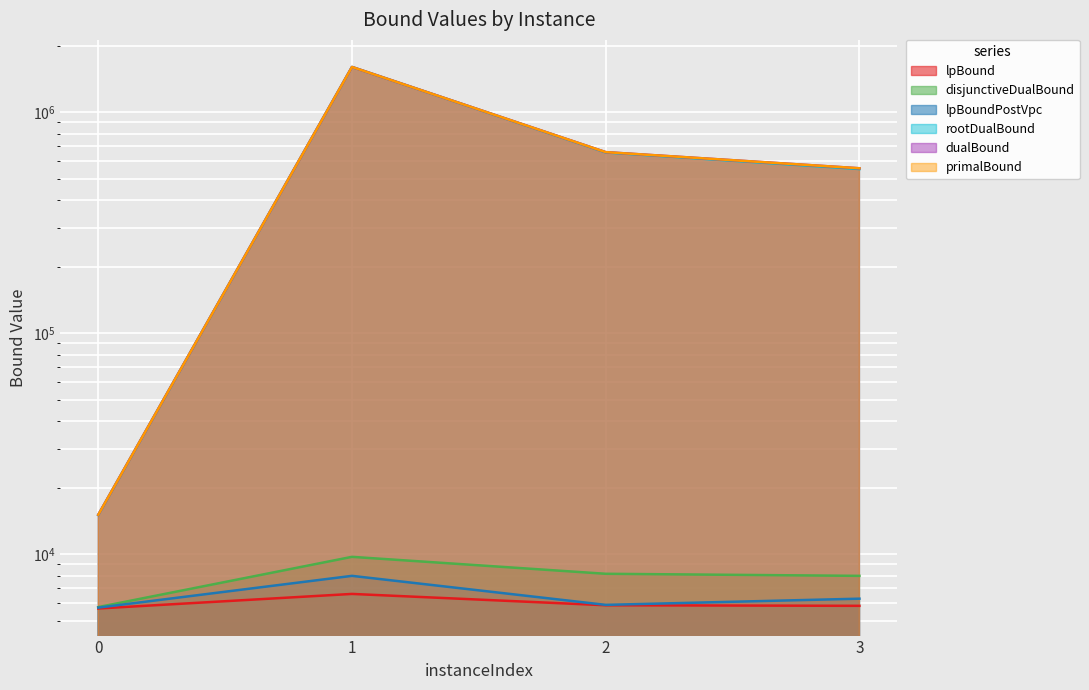

What is the maximum value shown in the chart?

1600863.0